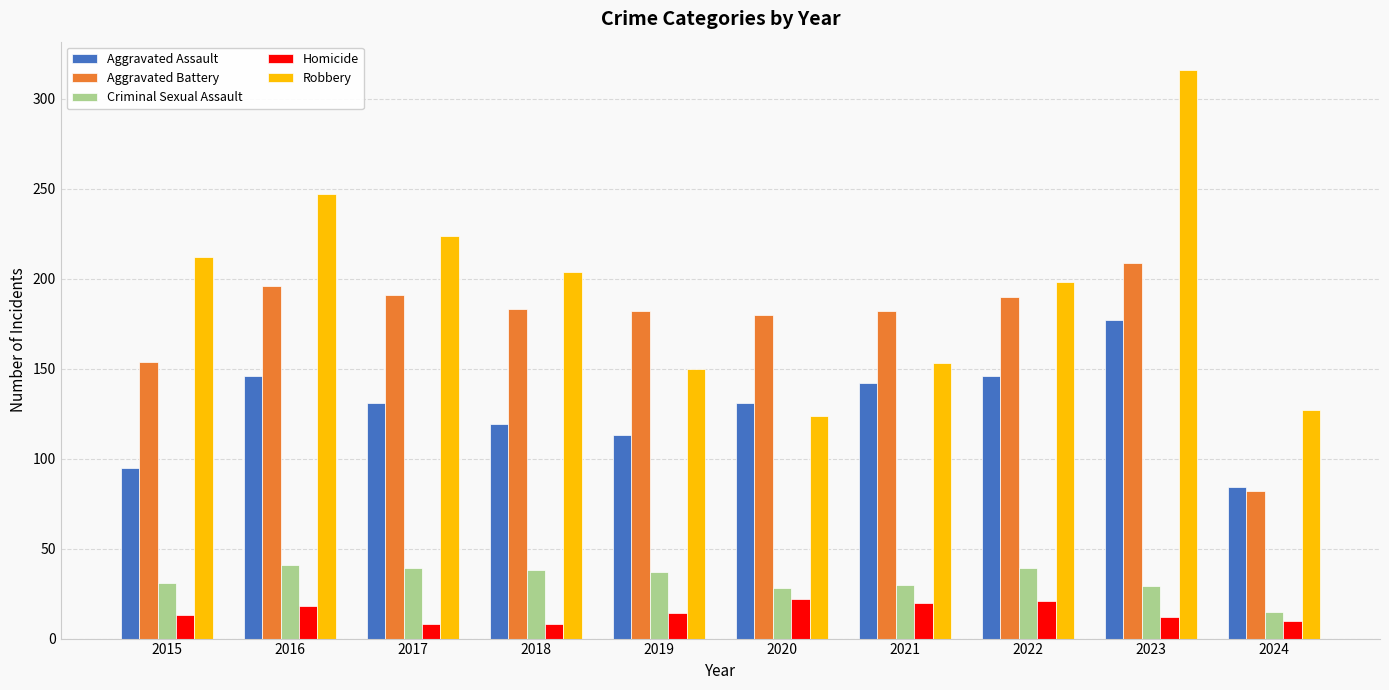

What is the difference between the highest and lowest values at 2024?

117